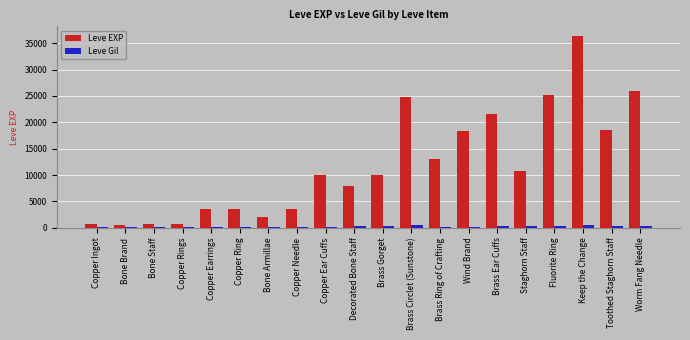

At which category is the sum across all series the highest?

Keep the Change